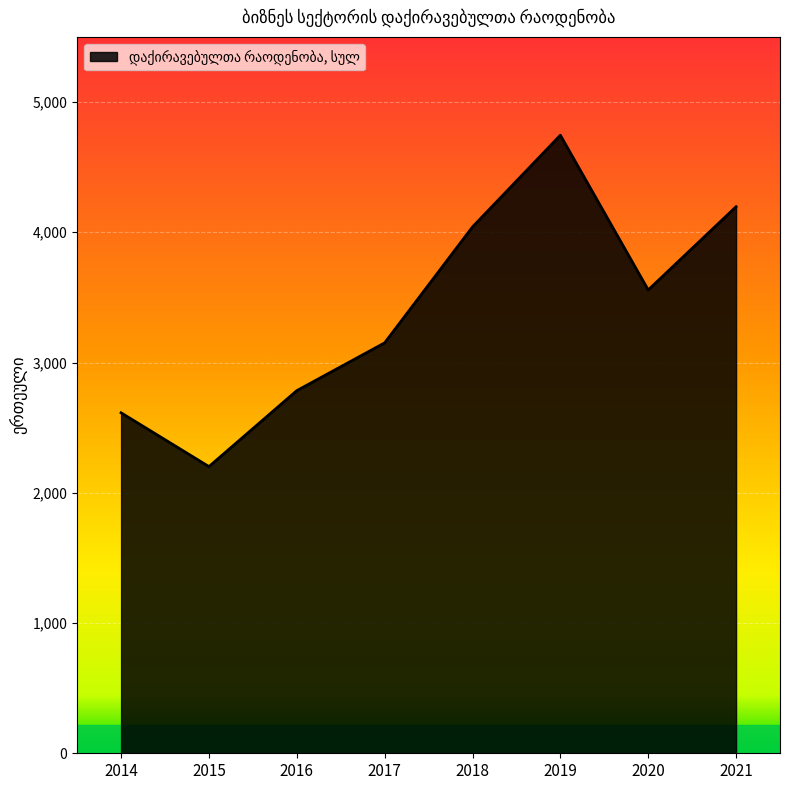

Where is the first local minimum?

2015